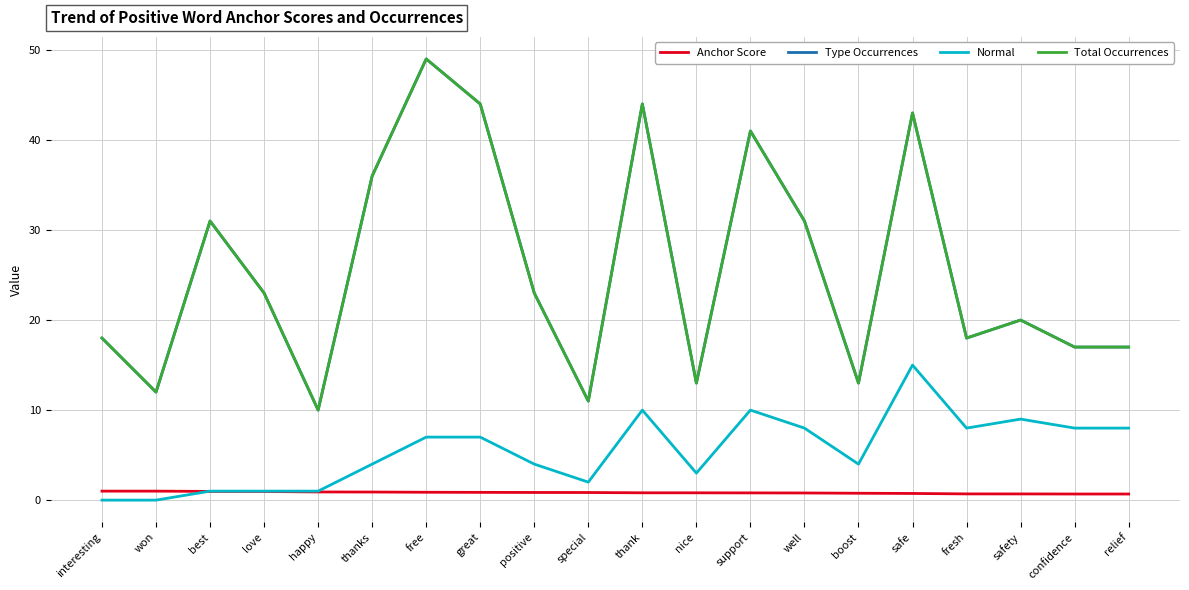

Reading left to right, transcribe all the data shown in this chart.

Anchor Score: 1.0	1.0	1.0	1.0	0.9	0.9	0.9	0.9	0.9	0.8	0.8	0.8	0.8	0.8	0.8	0.7	0.7	0.7	0.7	0.7
Type Occurrences: 18.0	12.0	31.0	23.0	10.0	36.0	49.0	44.0	23.0	11.0	44.0	13.0	41.0	31.0	13.0	43.0	18.0	20.0	17.0	17.0
Normal: 0.0	0.0	1.0	1.0	1.0	4.0	7.0	7.0	4.0	2.0	10.0	3.0	10.0	8.0	4.0	15.0	8.0	9.0	8.0	8.0
Total Occurrences: 18.0	12.0	31.0	23.0	10.0	36.0	49.0	44.0	23.0	11.0	44.0	13.0	41.0	31.0	13.0	43.0	18.0	20.0	17.0	17.0